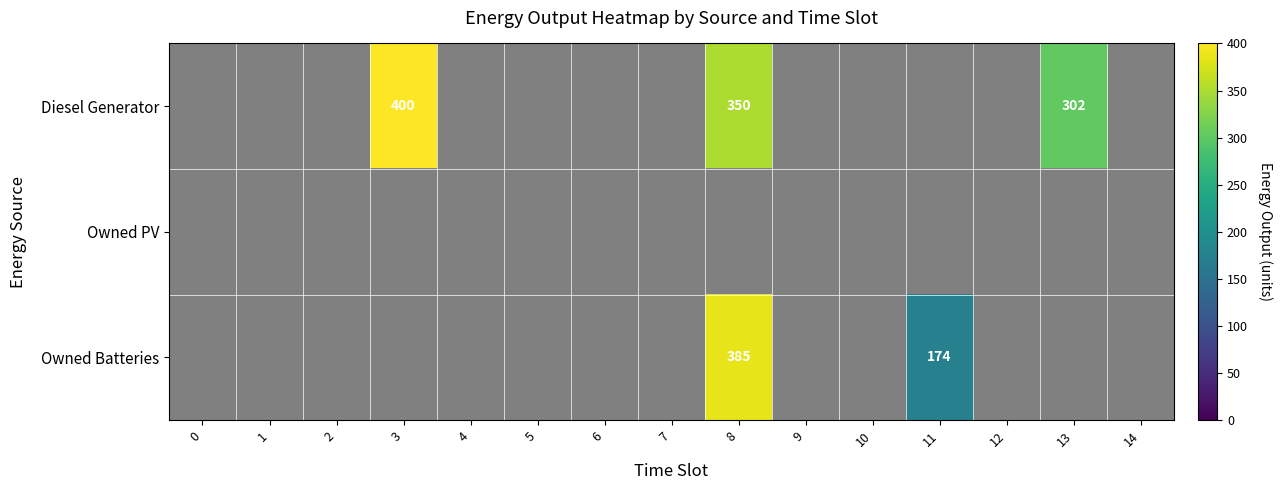

The Diesel Generator series shows 145 at 3. True or false?

False